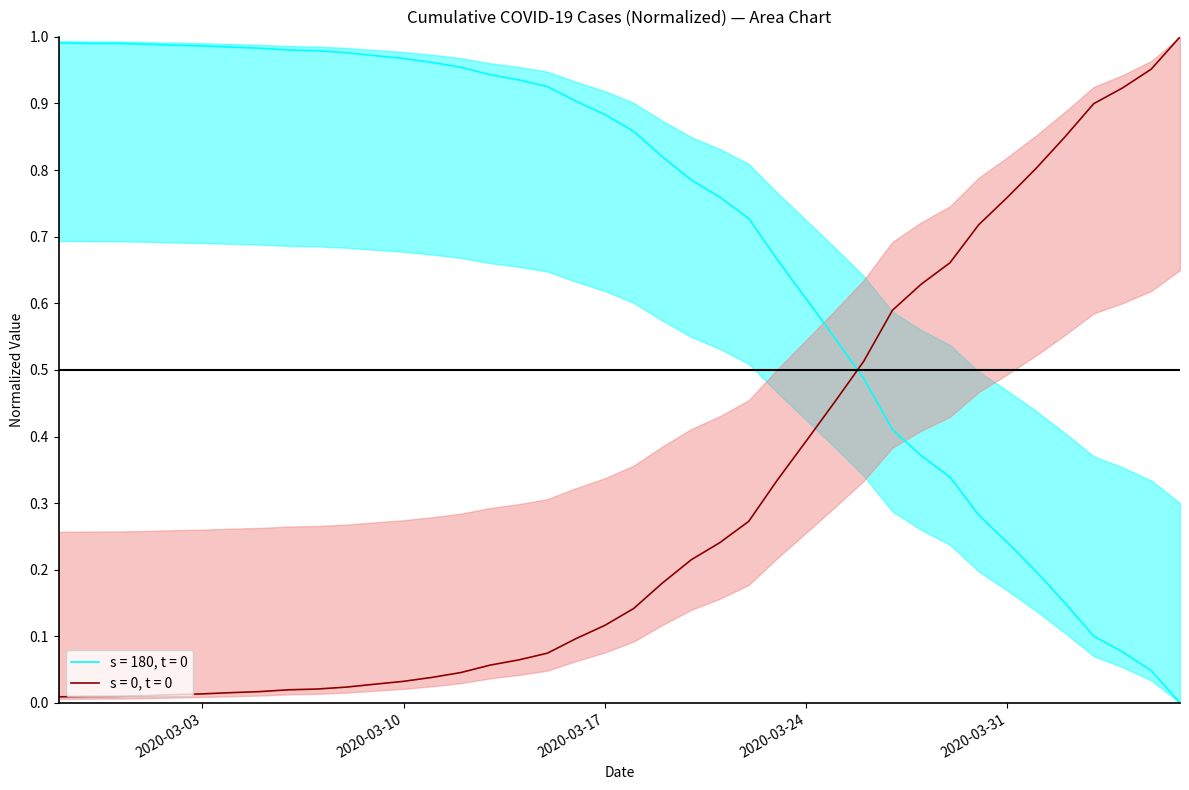

At which label is the value closest to 0?

2020-04-06